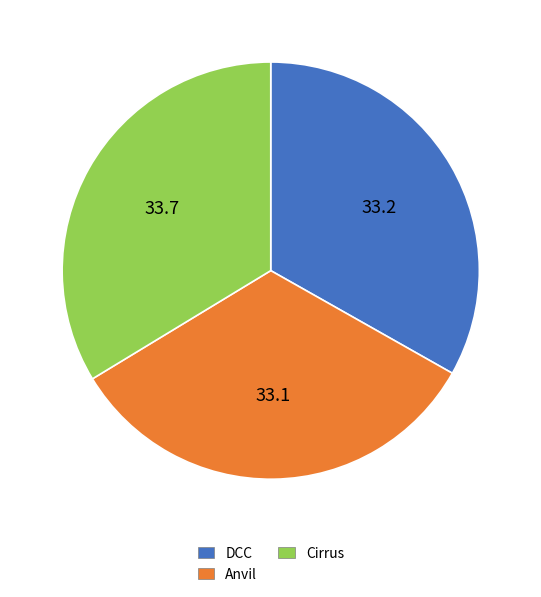

Is there a majority slice in this chart?

No